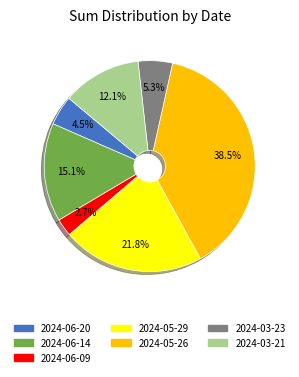

Which has a higher value, 2024-03-23 or 2024-05-29?

2024-05-29